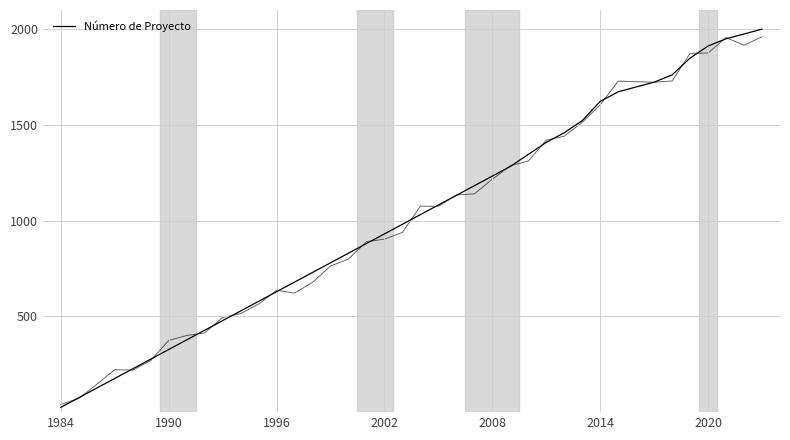

Count the number of categories in the chart.

39